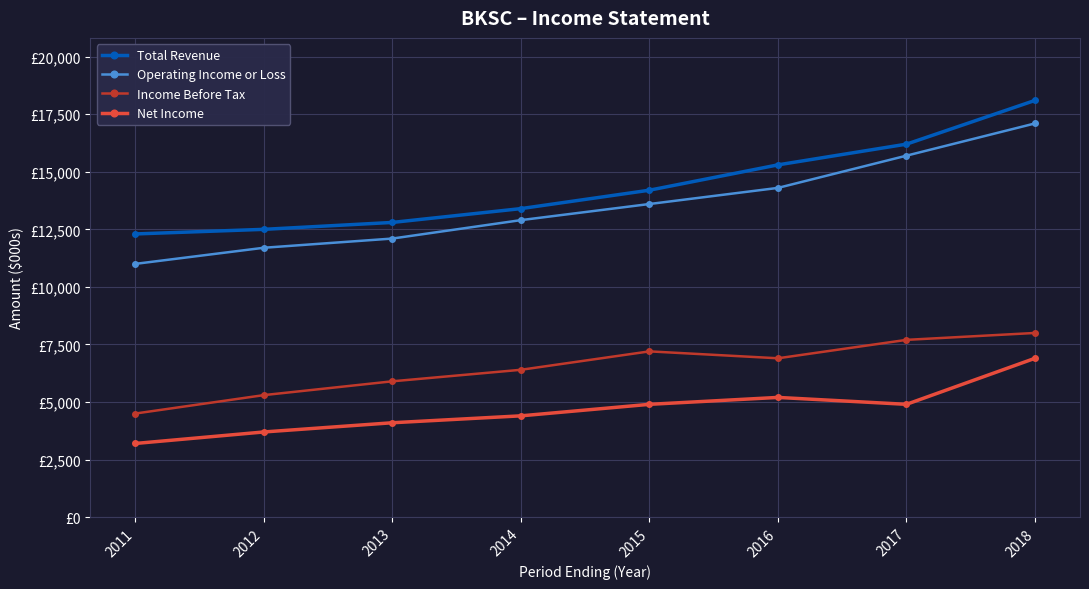

Does the chart have visible grid lines?

Yes